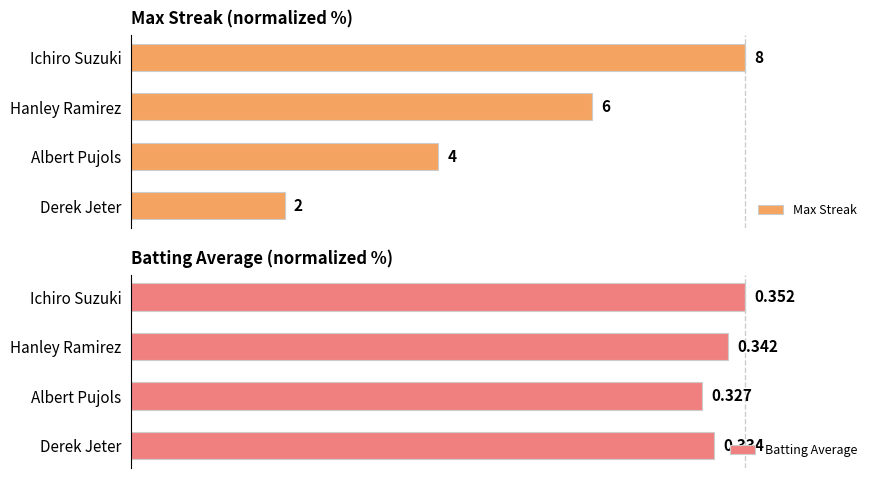

Are the bars horizontal?

Yes